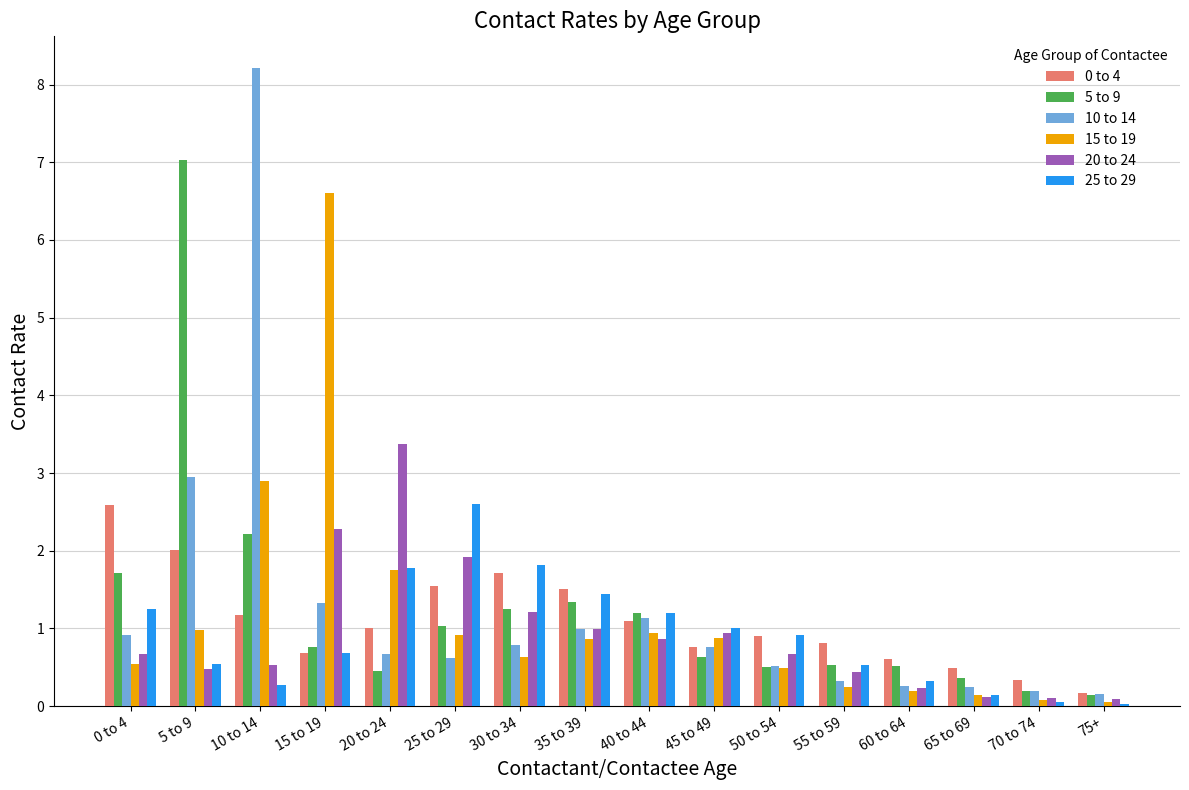

Is the value of 5 to 9 at 30 to 34 greater than the value of 25 to 29 at 30 to 34?

No